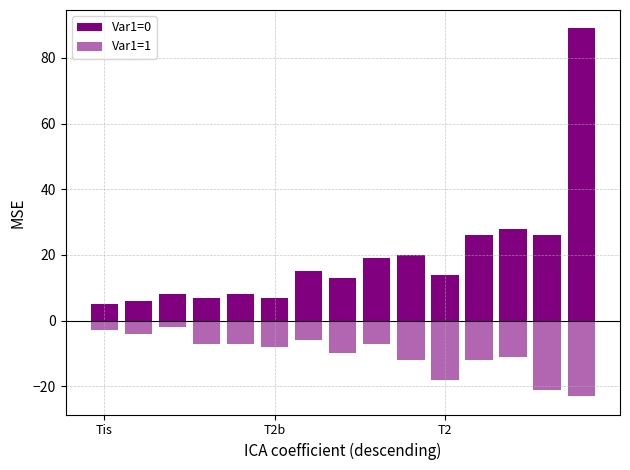

How many data points in Var1=0 are above 14?

7